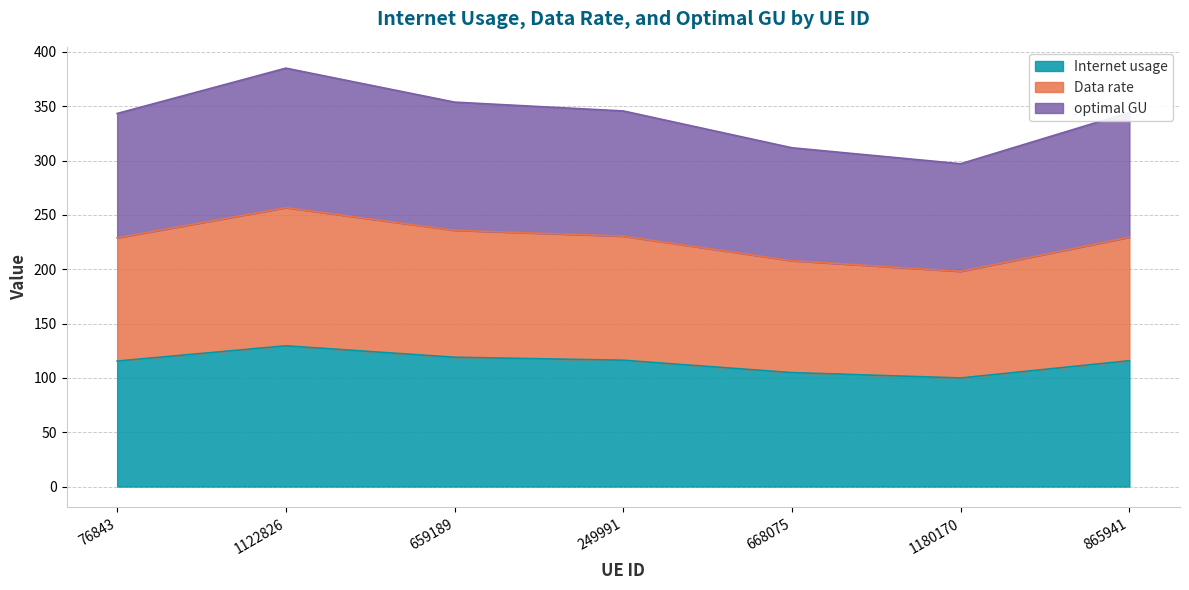

Rank the categories by Internet usage value from highest to lowest.

1122826, 659189, 249991, 865941, 76843, 668075, 1180170